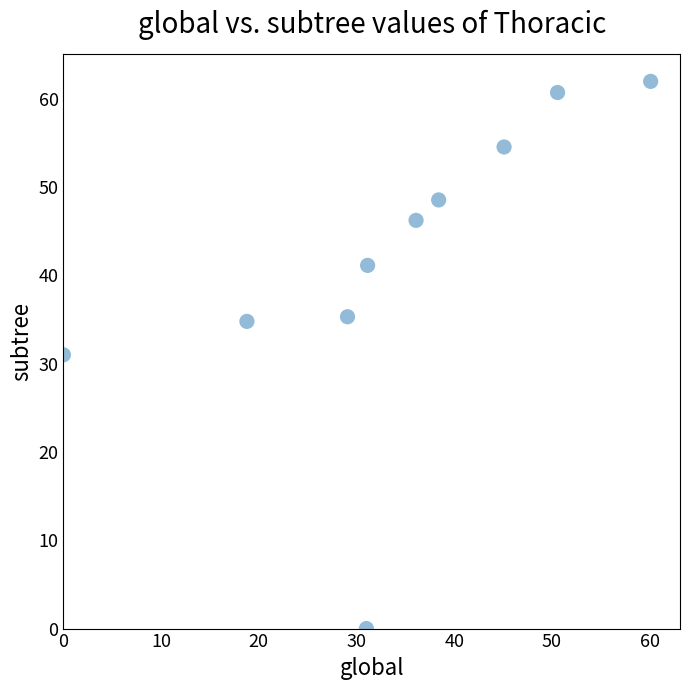

What is the average Y value?

41.4